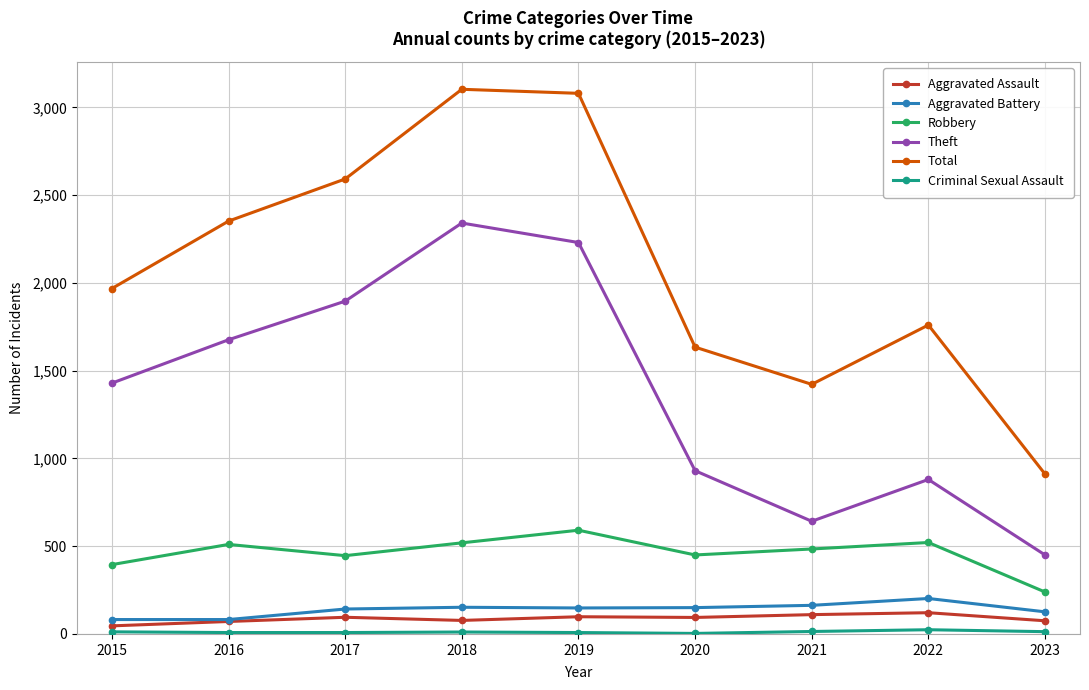

Which series has the largest total across all categories?

Total